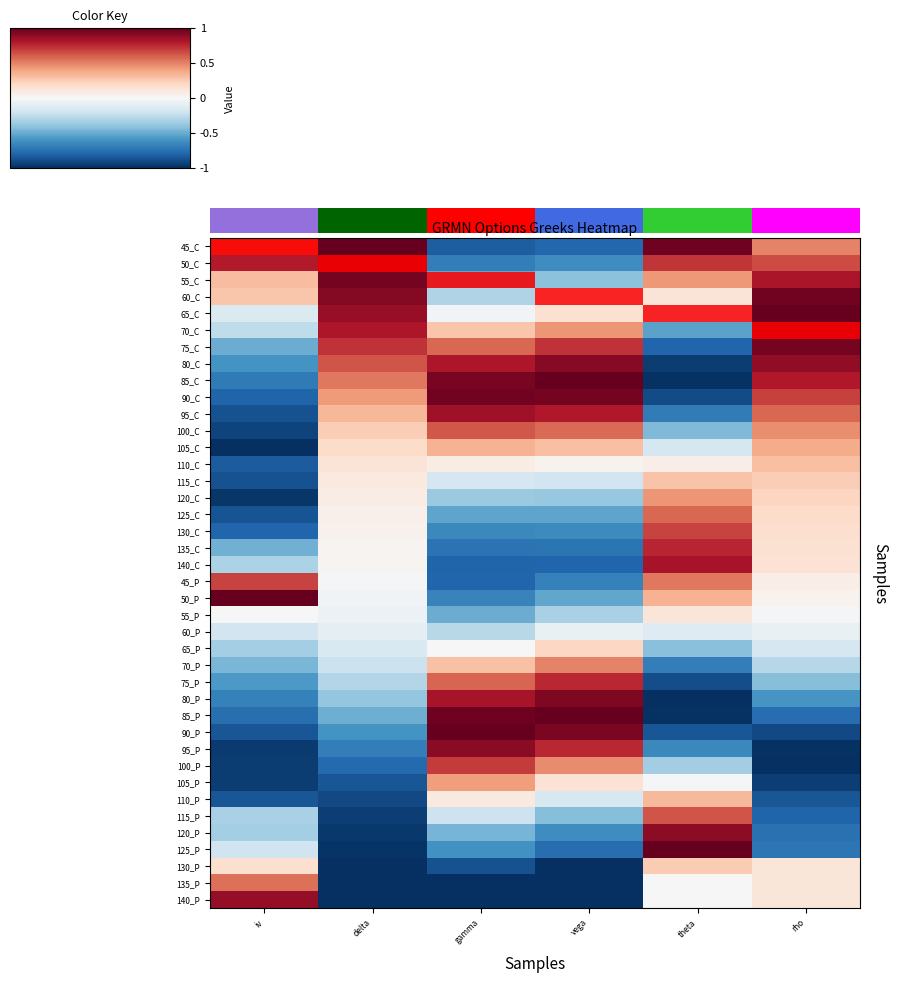

What is the difference between the maximum and minimum values in the 90_P series?

1.9